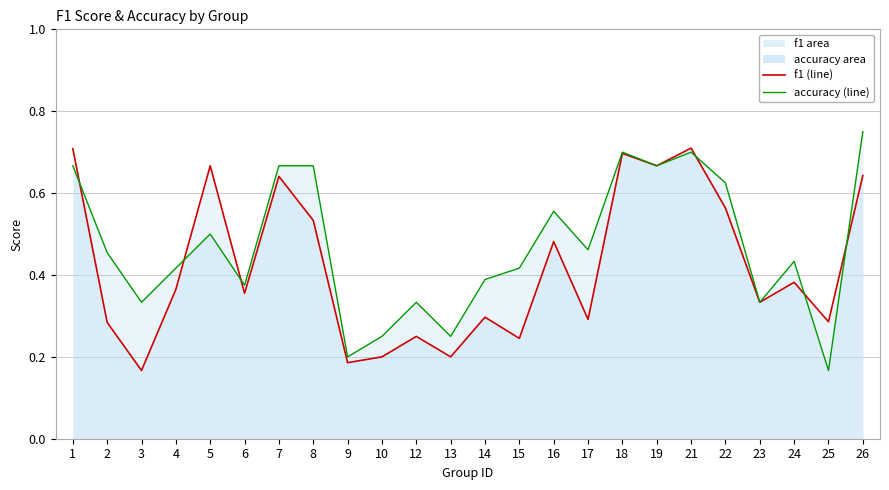

True or false: f1 (line) has more than 1 interior local peaks.

True